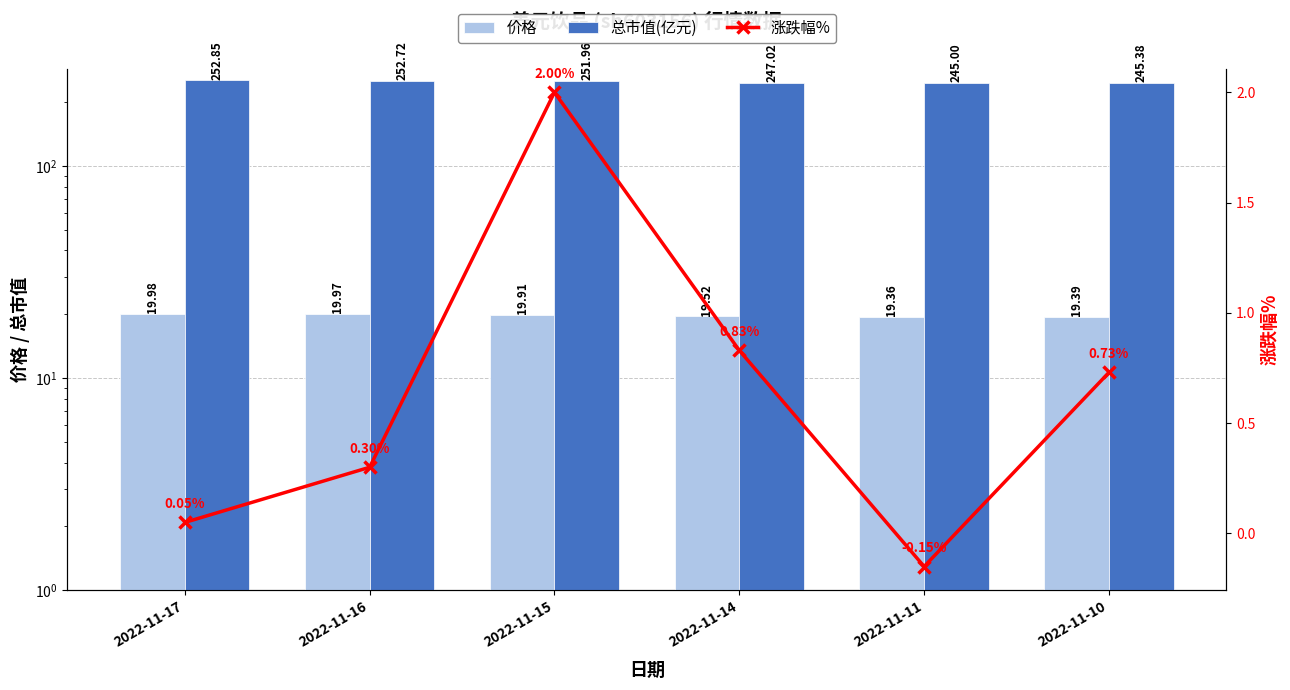

What is the average value of the 价格 series?

19.7